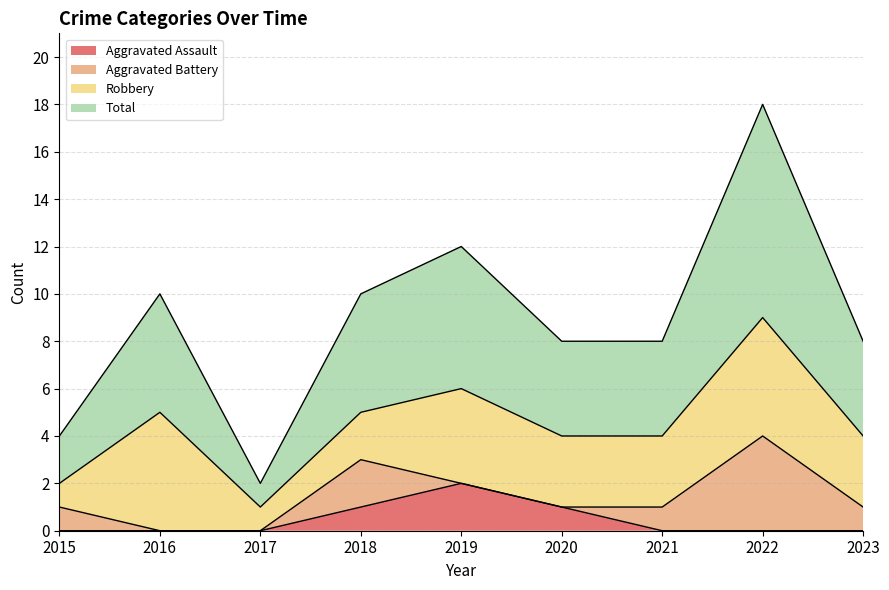

How many data points in Total are above 4?

4